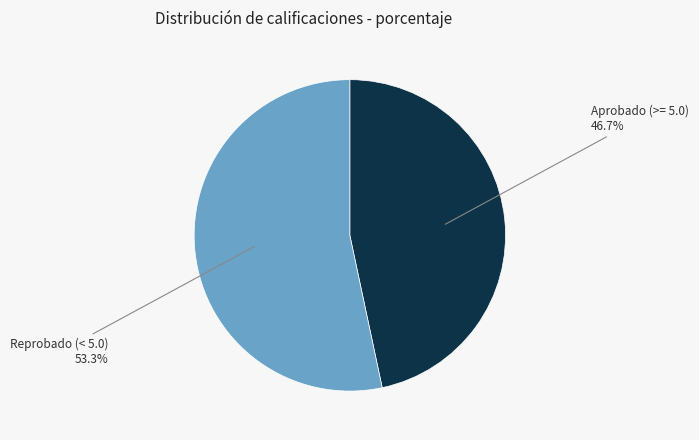

Rank the categories by value from highest to lowest.

Reprobado (< 5.0), Aprobado (>= 5.0)